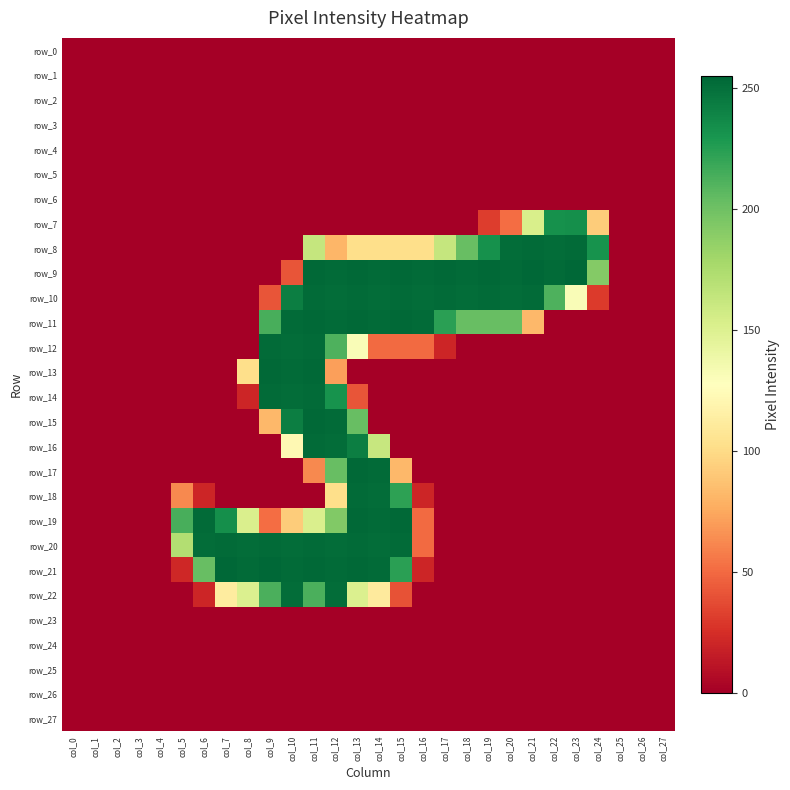

What is the spread (max minus min) of values at col_8?

253